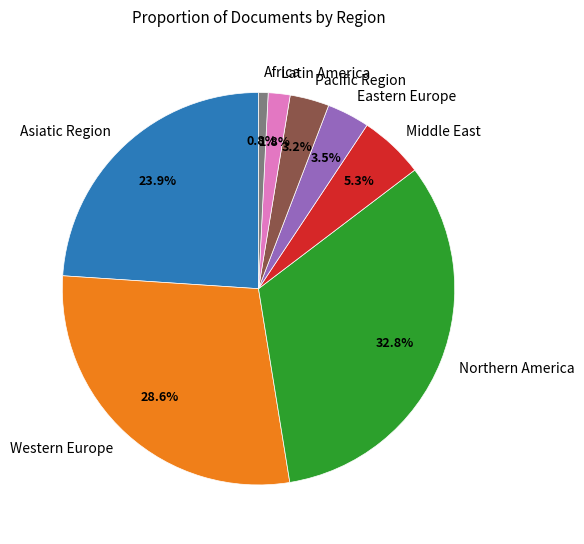

To the nearest percent, what portion does Middle East represent?

5%